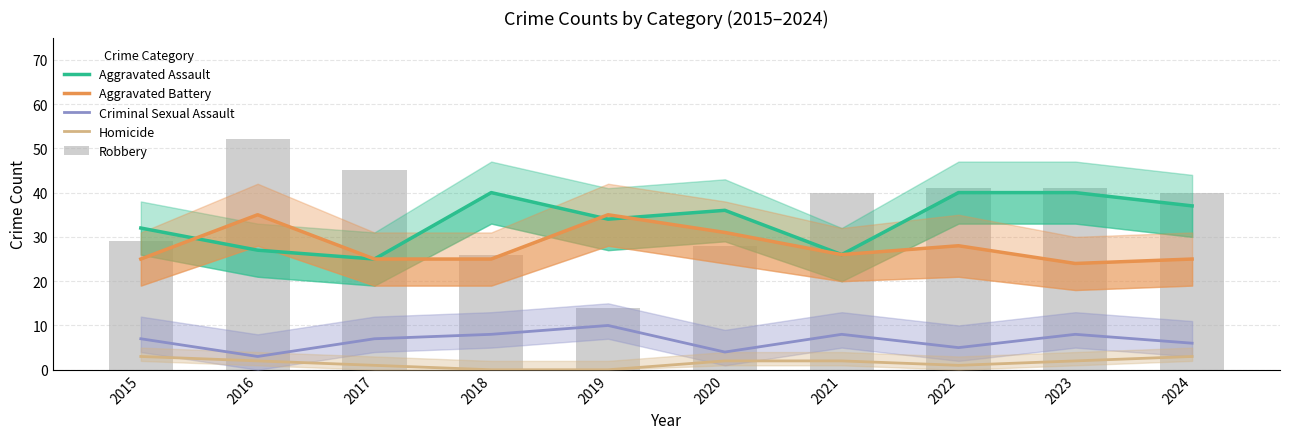

How many data points does each series have?

10